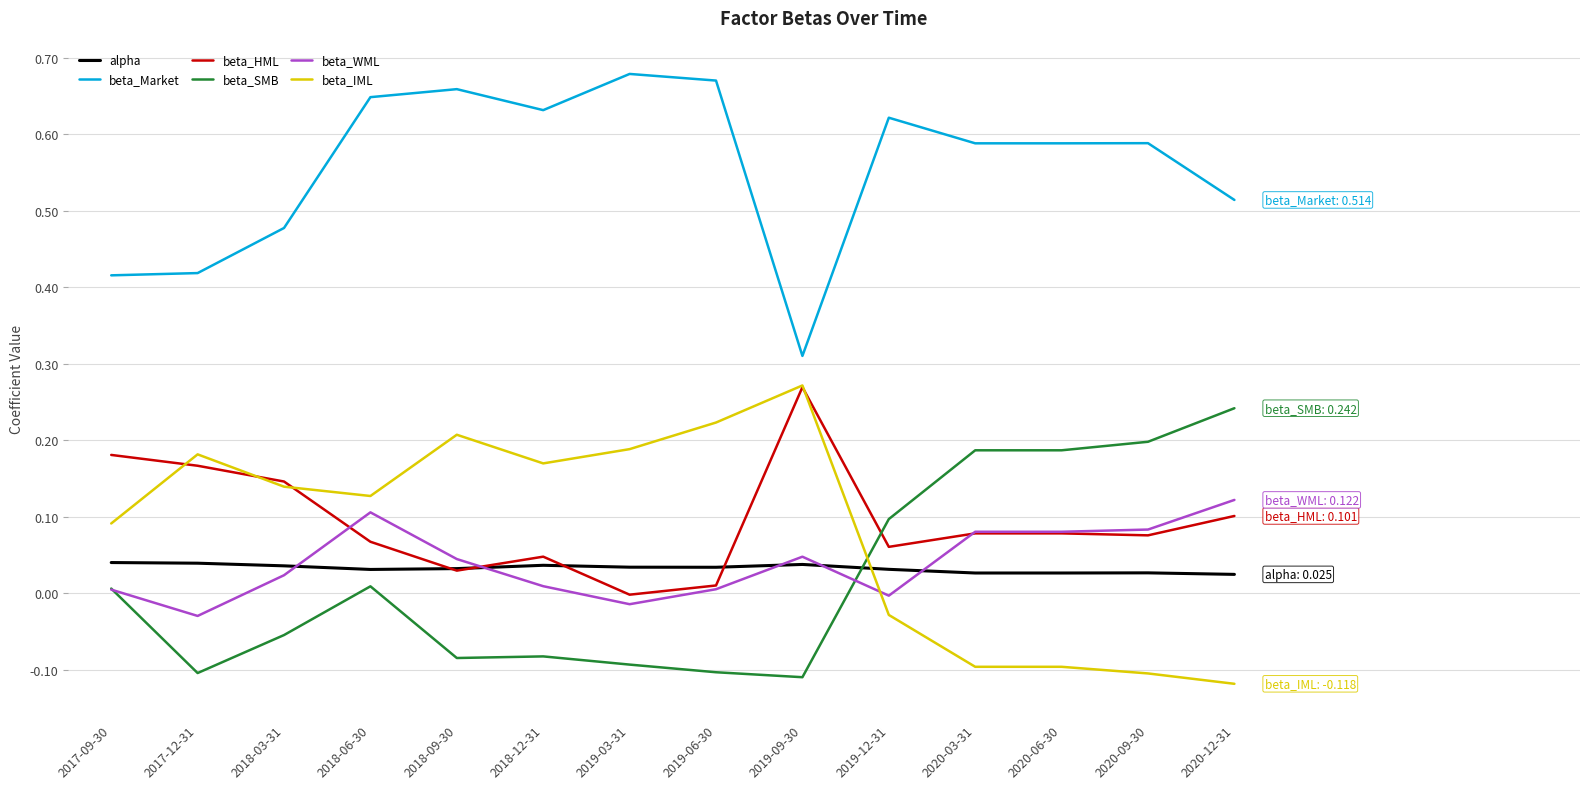

Is the value of beta_HML at 2018-03-31 greater than the value of beta_IML at 2017-09-30?

Yes